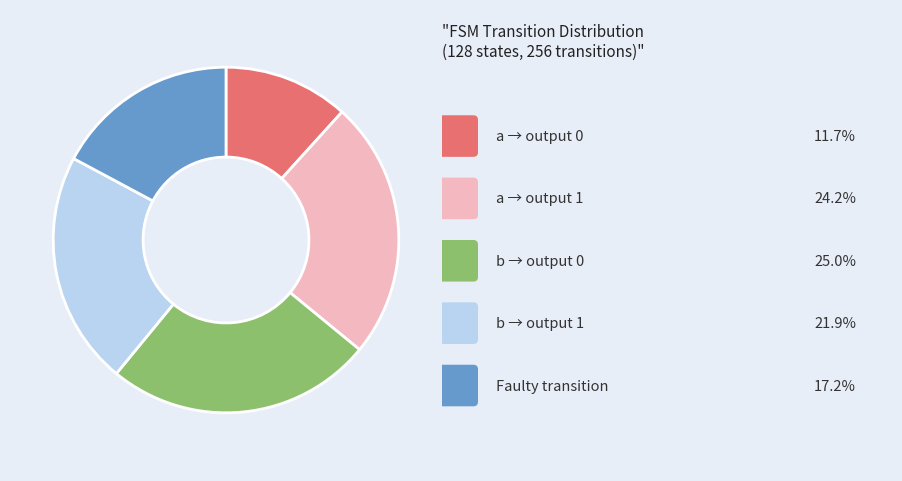

Is there a majority slice in this chart?

No